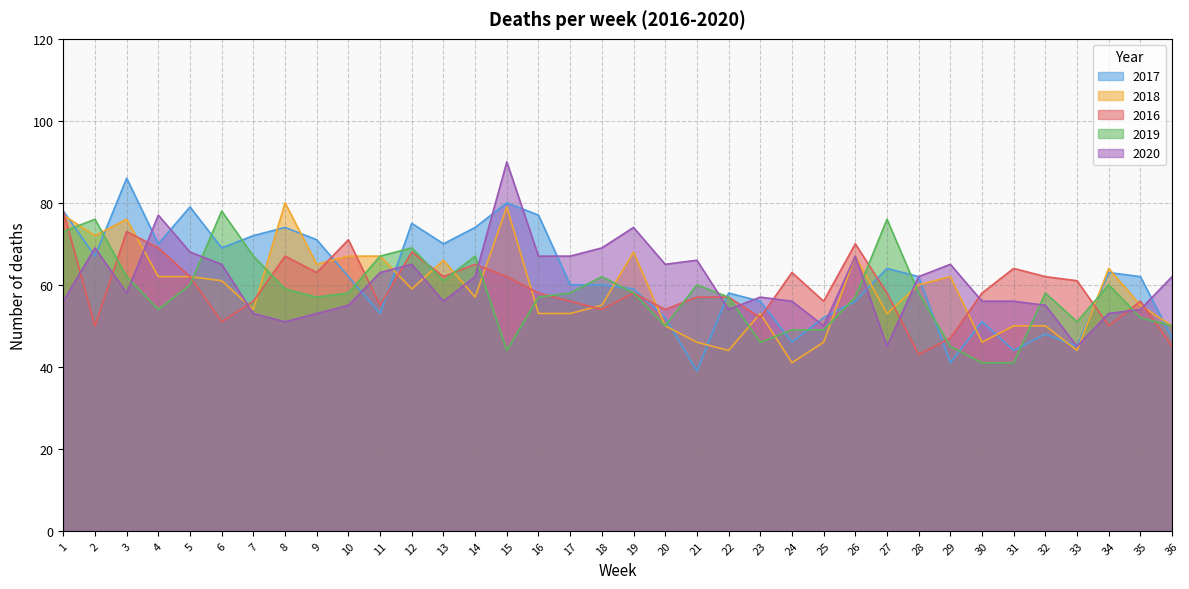

What is the spread (max minus min) of values at 2?

26